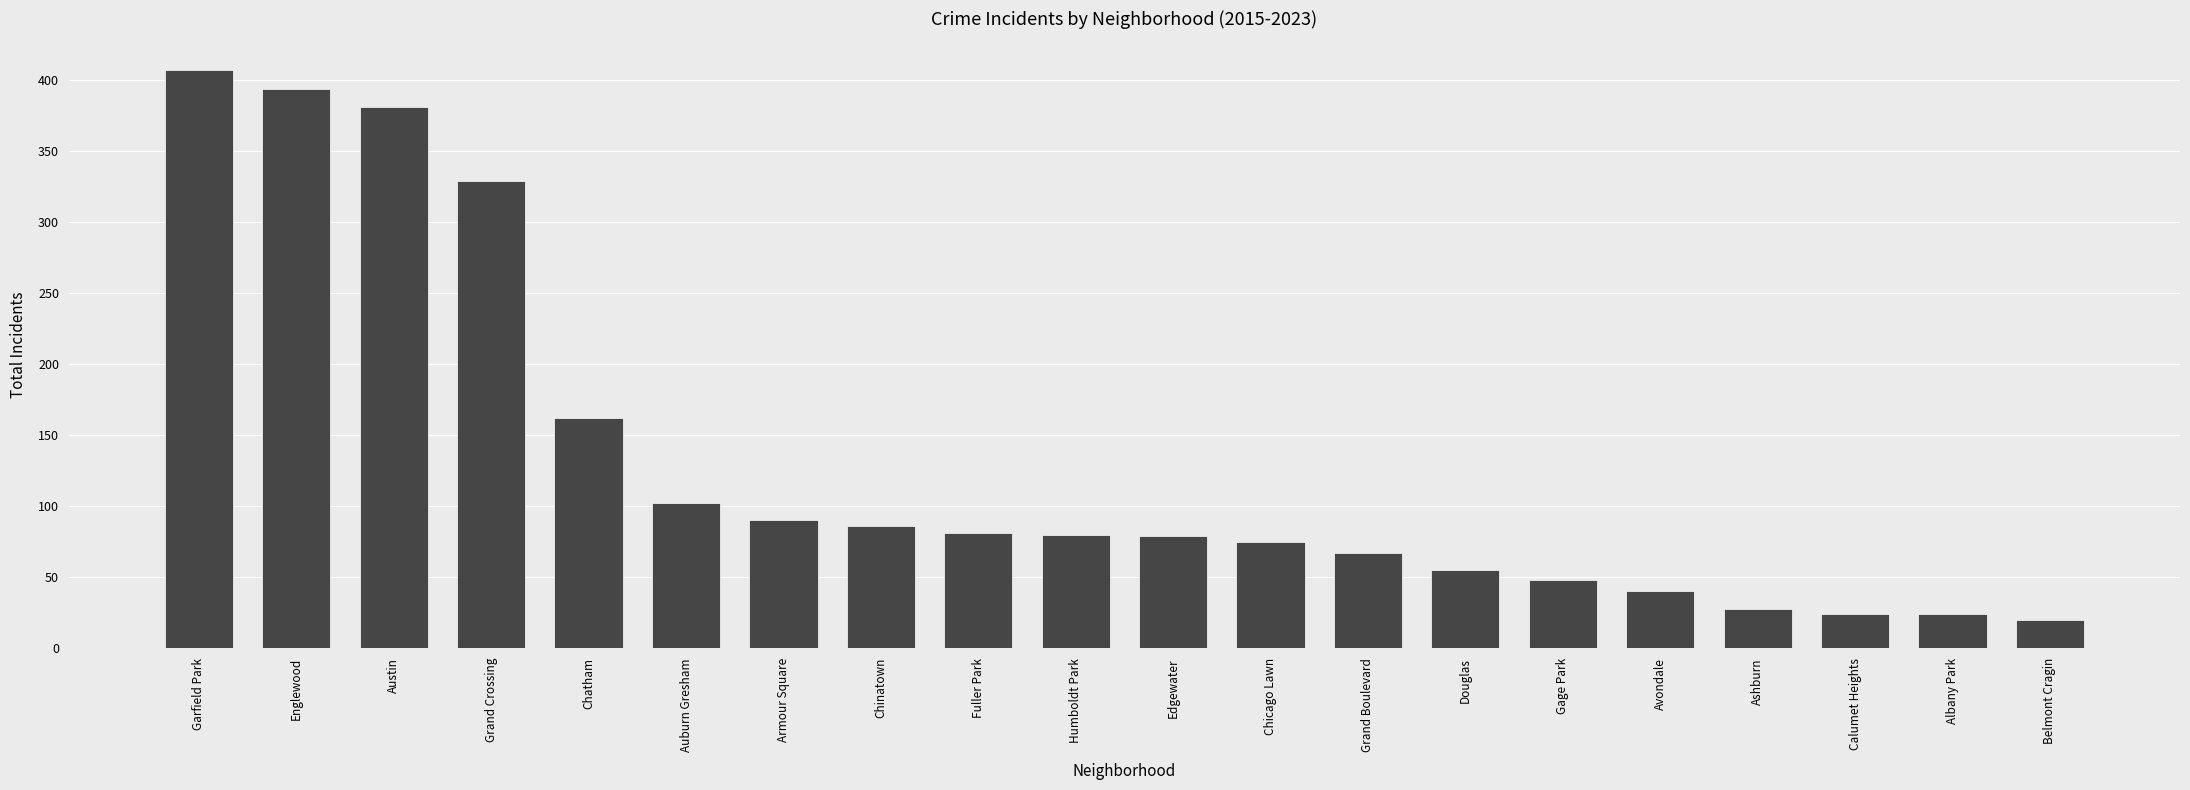

Is it true that the value at Auburn Gresham is 138?

False